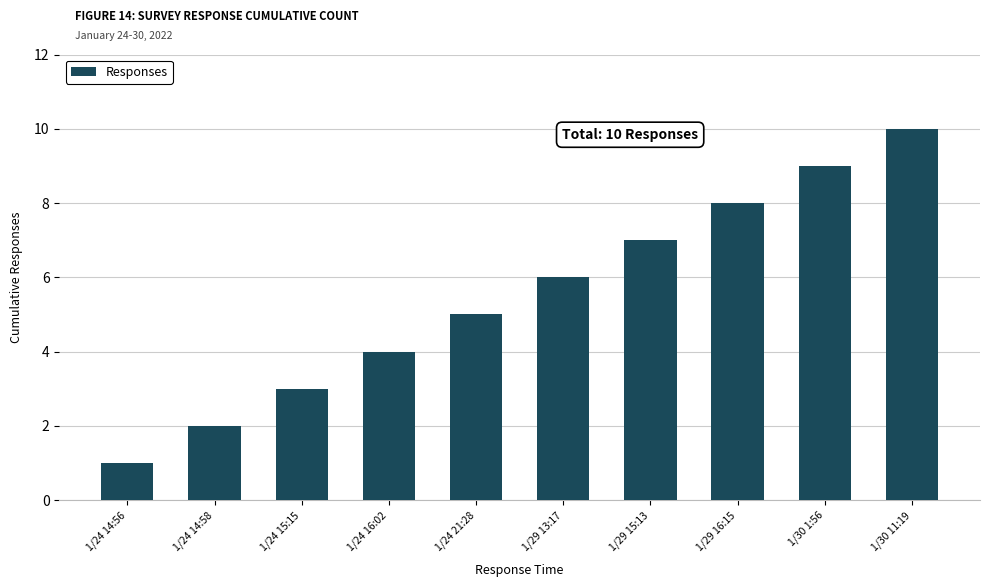

What is the difference between the maximum and minimum values?

9